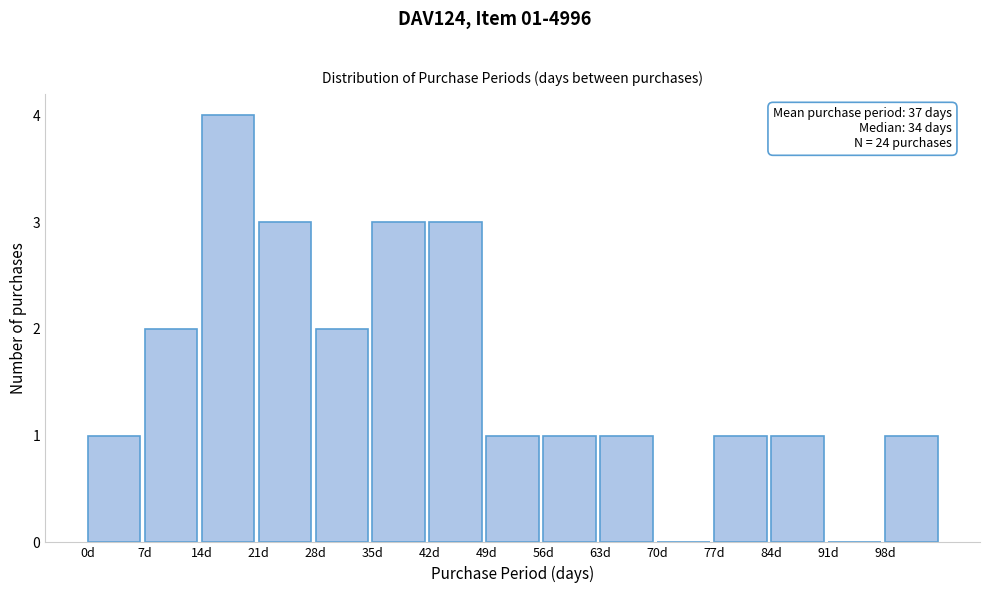

Which range on the x-axis has the tallest bar?

14 to 21